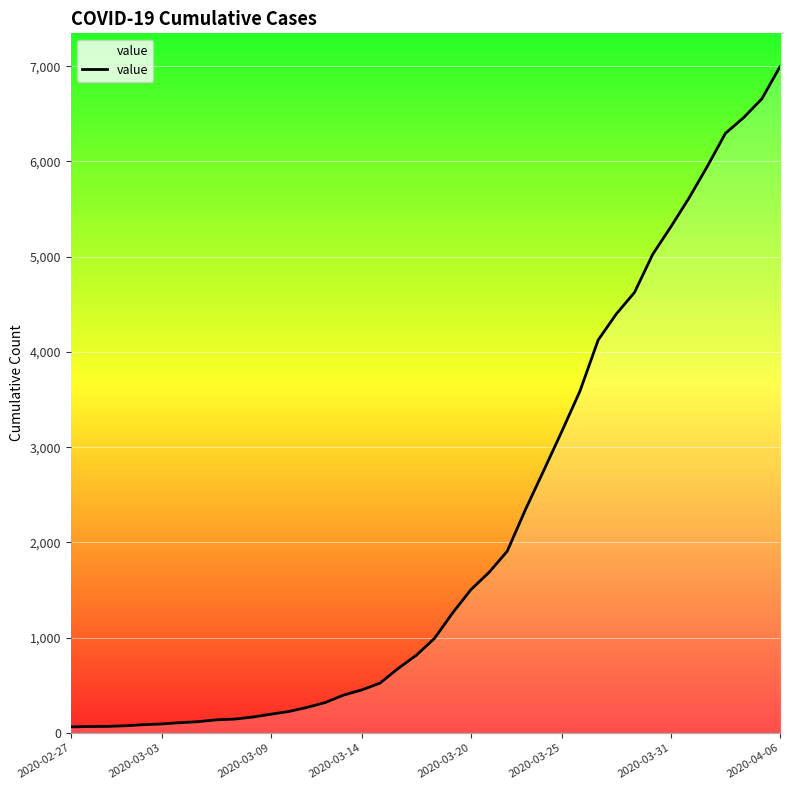

What is the maximum value shown in the chart?

6995